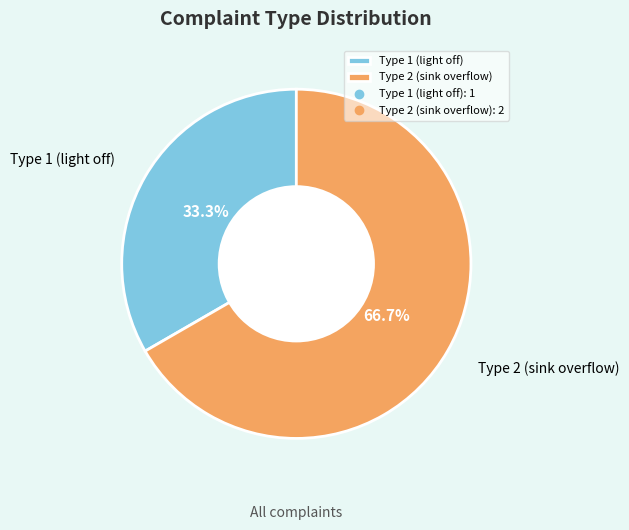

To the nearest percent, what is the difference between the Type 2 (sink overflow) and Type 1 (light off) slice percentages?

33%